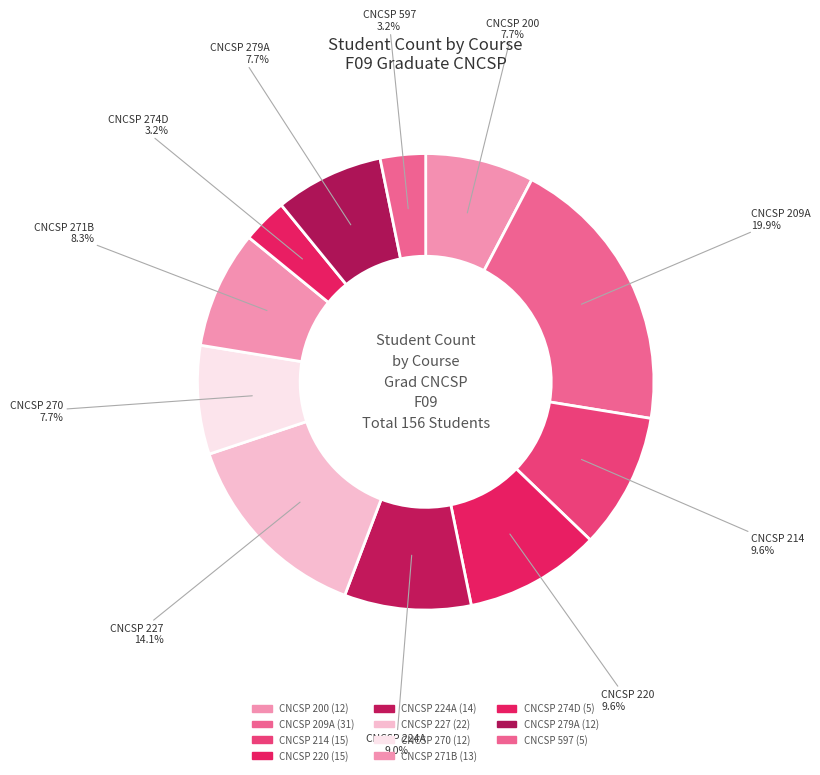

Count the number of slices in the pie.

11